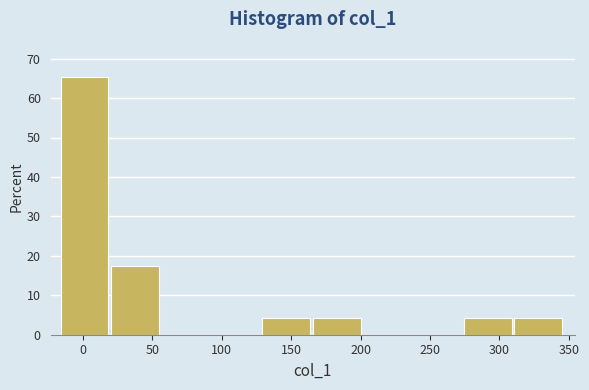

Which range on the x-axis has the tallest bar?

-15 to 20